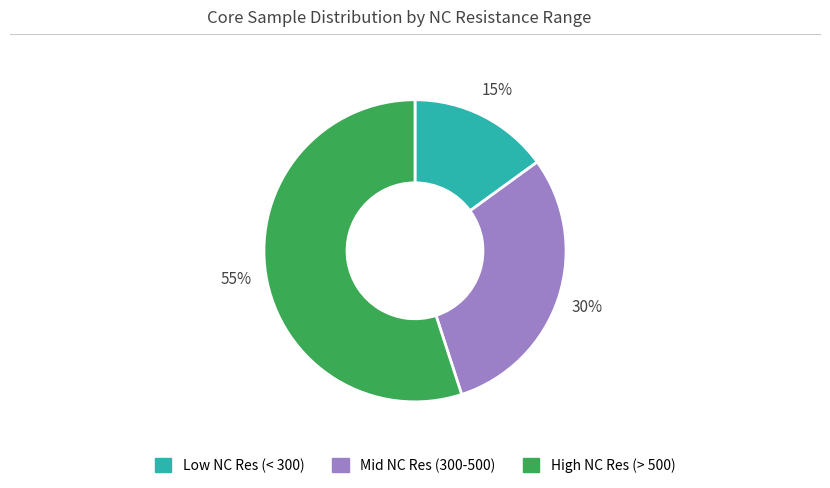

Approximately how many times larger is the value at High NC Res (> 500) compared to Mid NC Res (300-500)?

1.8